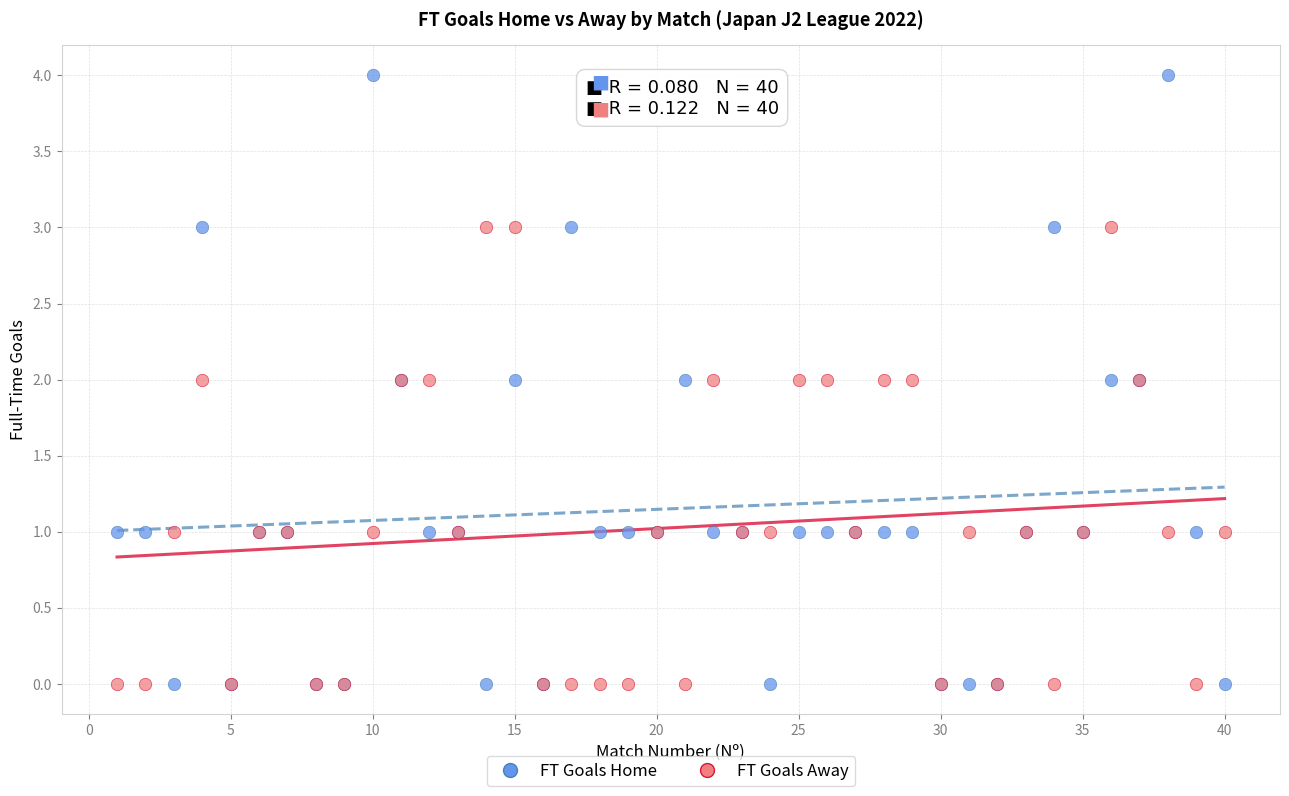

Which series has the largest Y range (max minus min)?

FT Goals Home